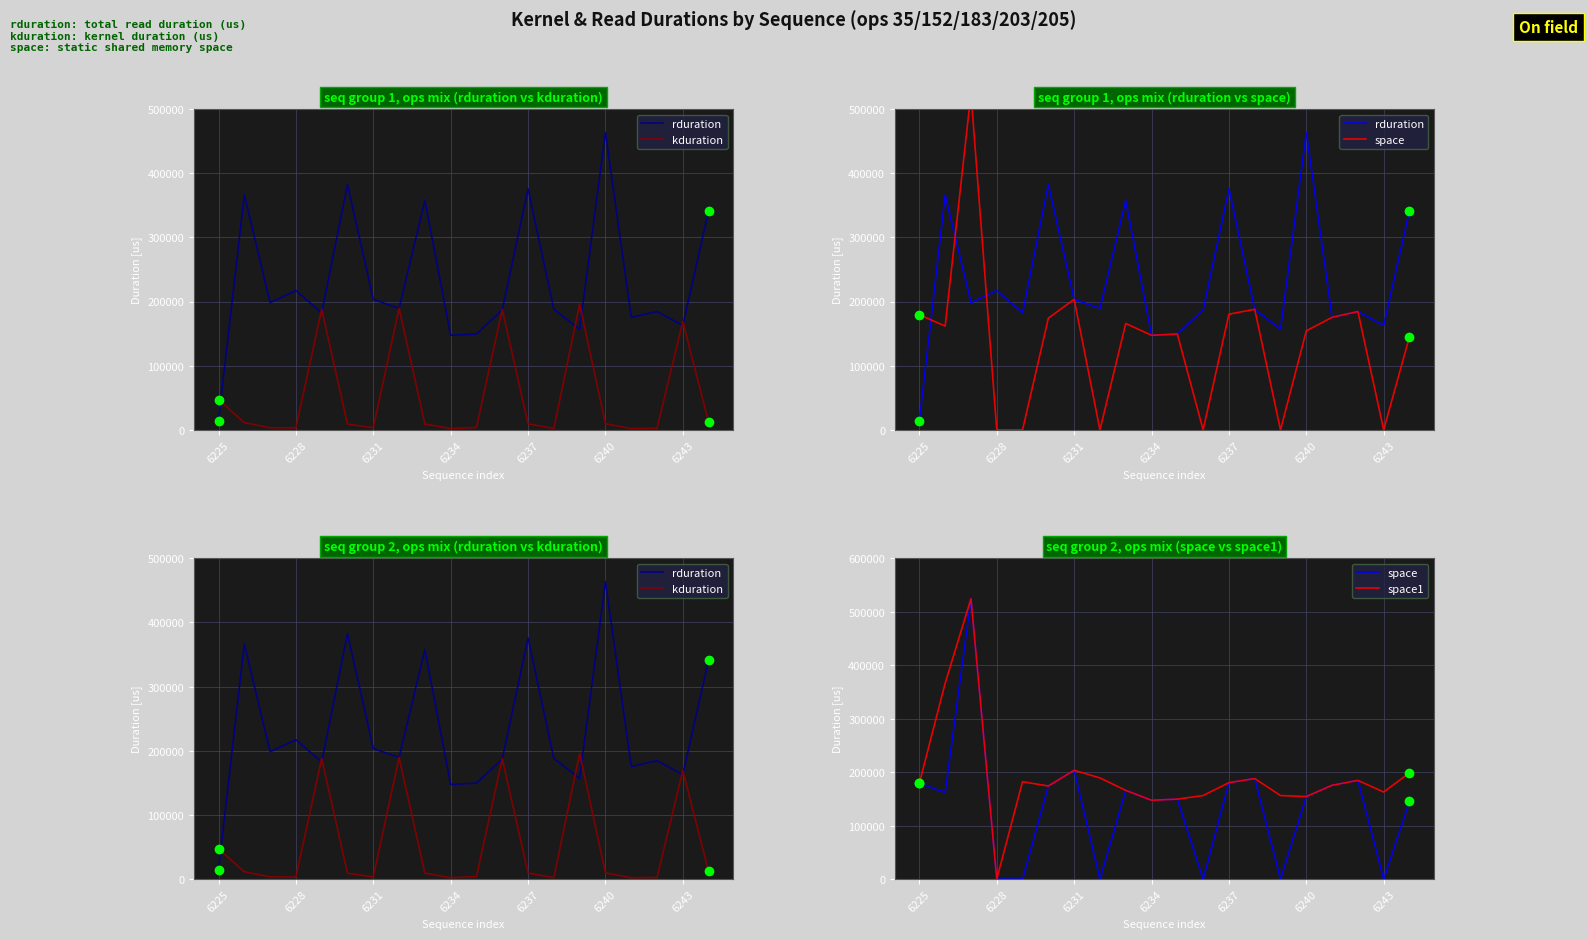

Count the number of data series in this chart.

4